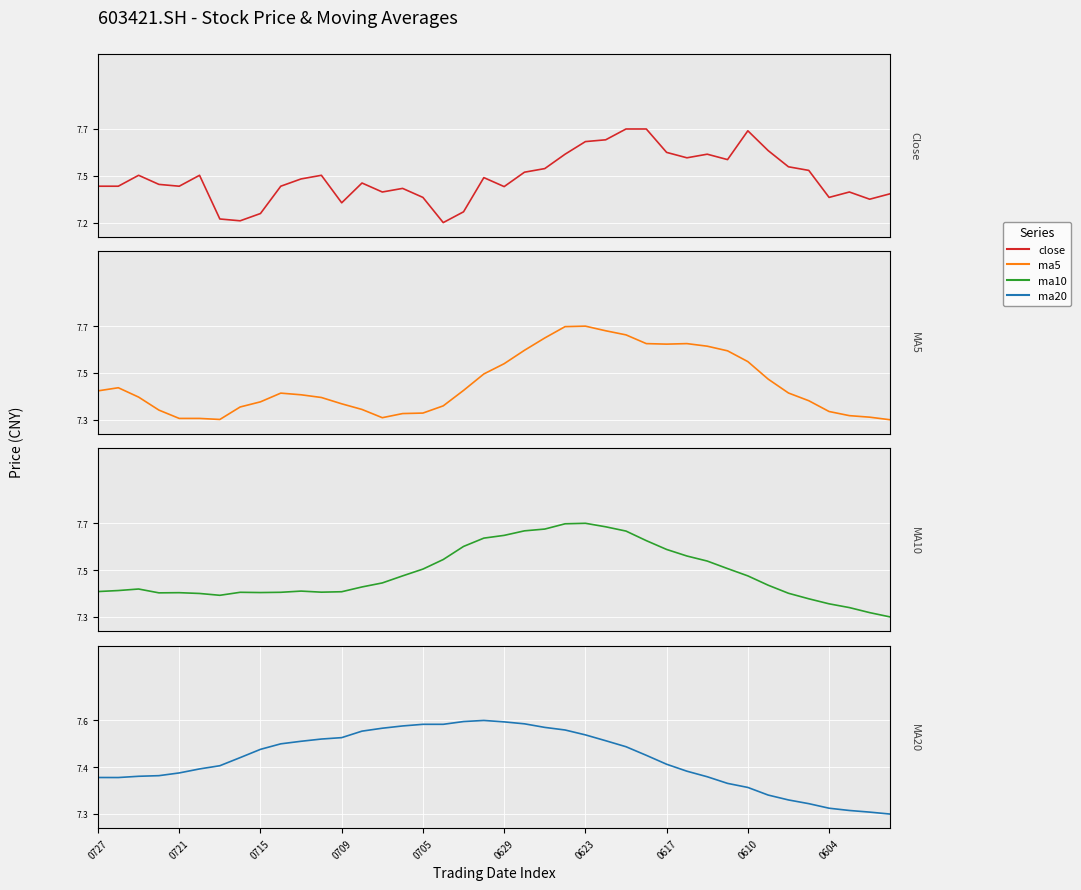

Which has a higher value, 12 or 33?

33